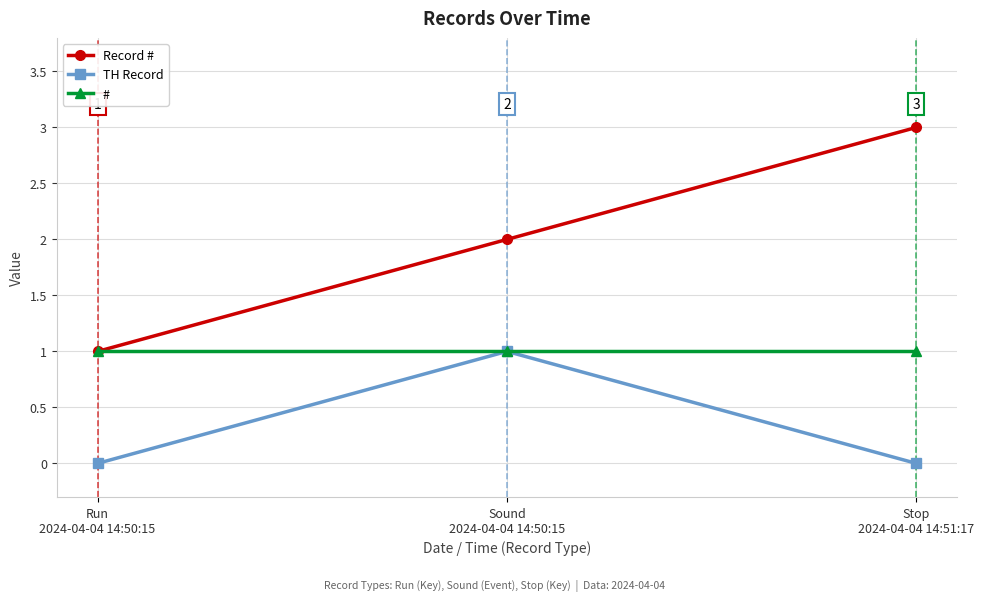

Which category has the highest value across all series?

Stop
2024-04-04 14:51:17